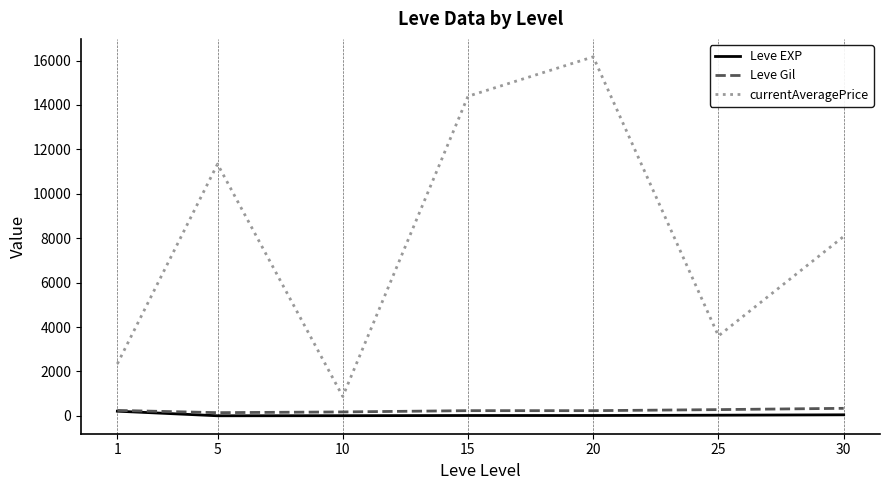

True or false: Leve EXP and currentAveragePrice intersect in this chart.

False